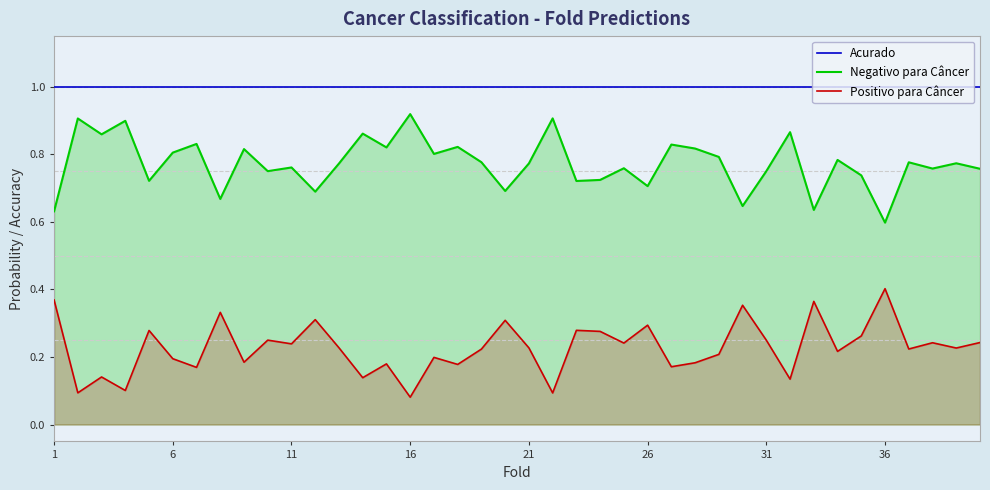

Which series has the largest total across all categories?

Acurado